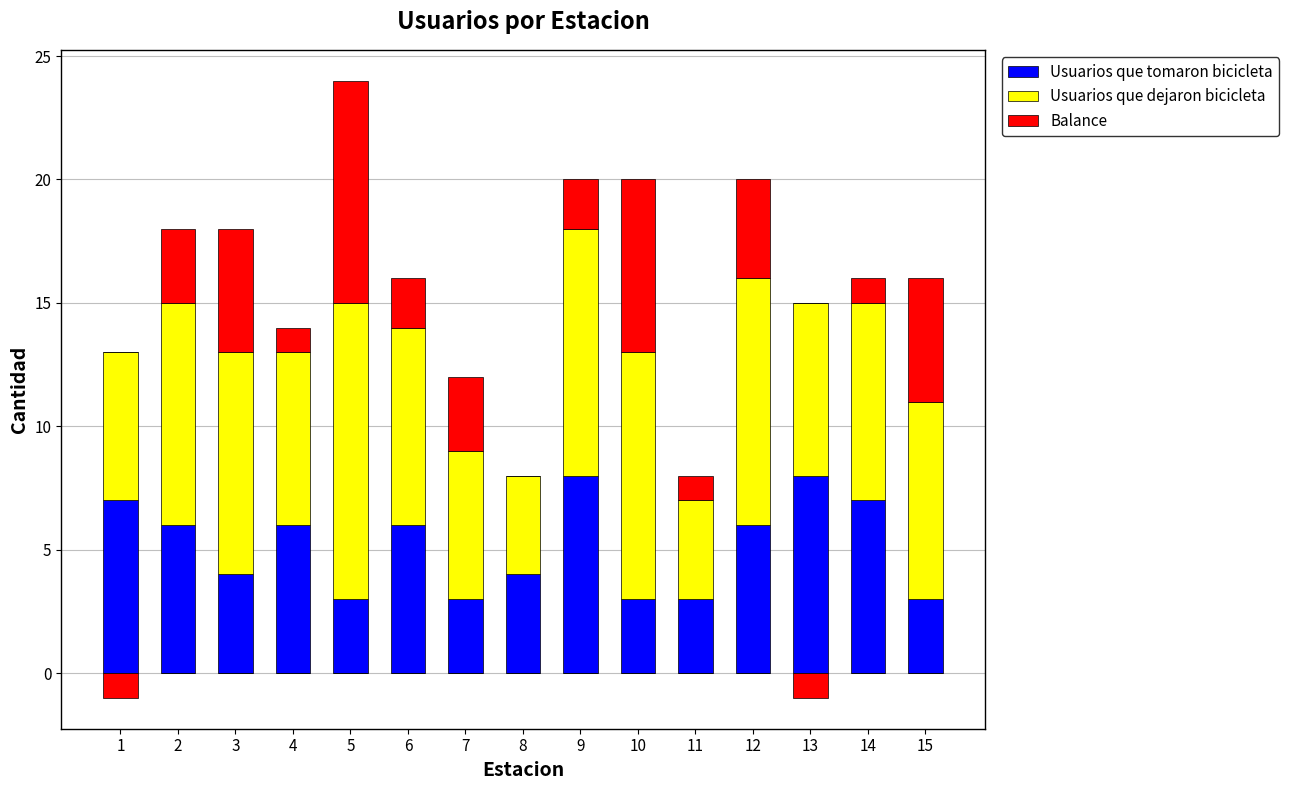

How many values in Balance are above zero?

12